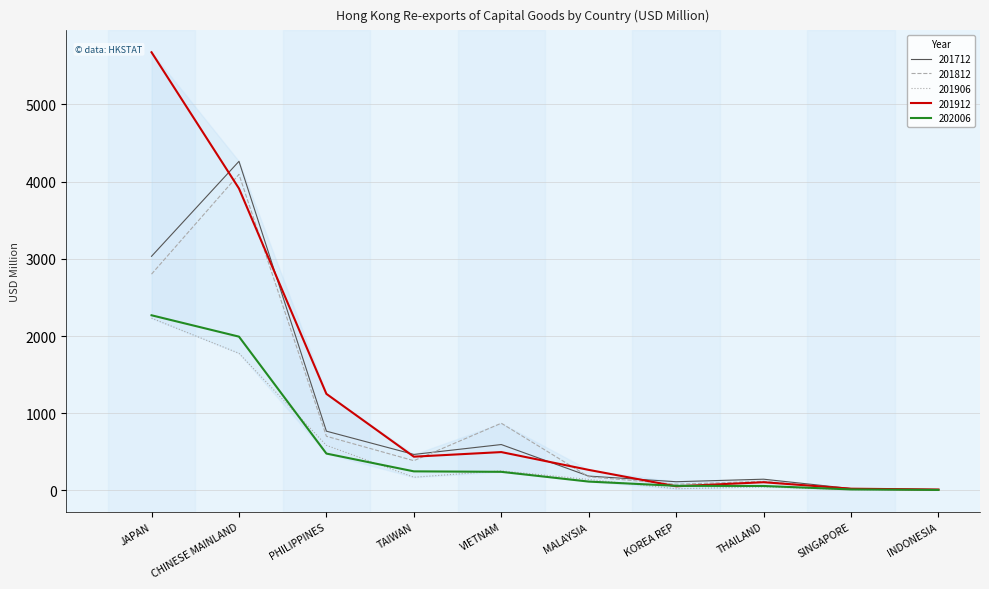

What are all the series names shown in the legend?

201712, 201812, 201906, 201912, 202006